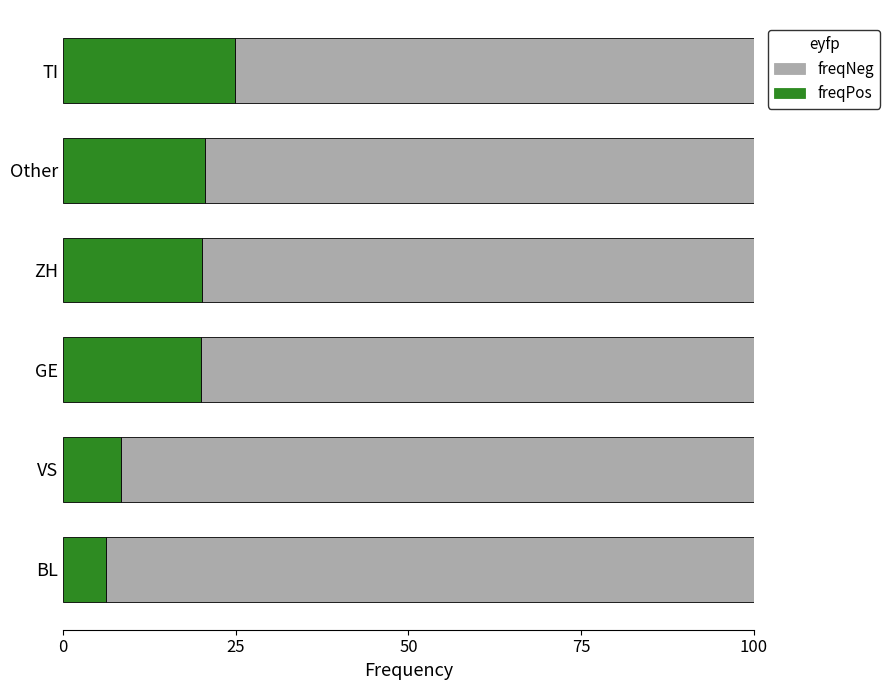

What value does the freqPos series have at GE?

19.9